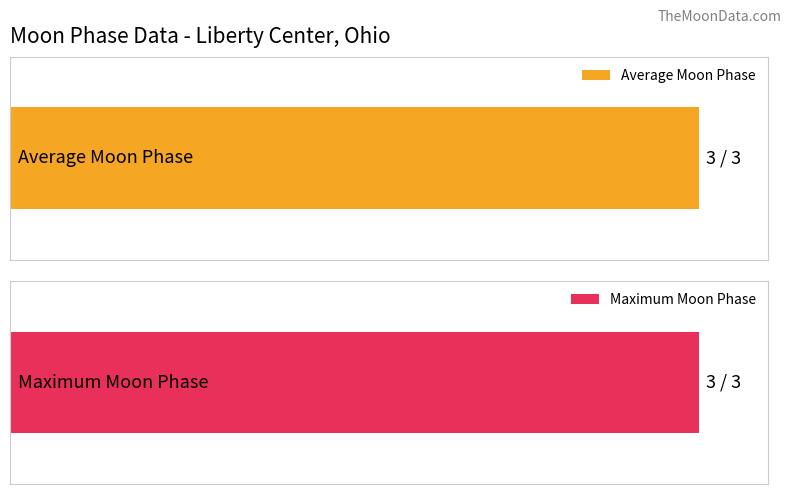

What is the maximum value shown in the chart?

3